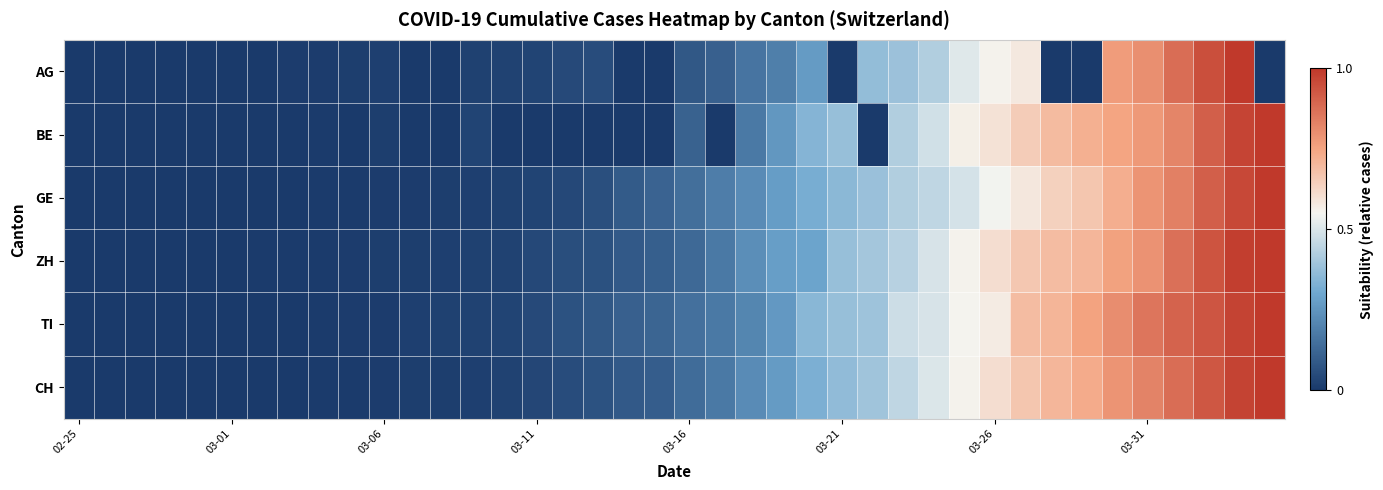

What is the maximum value shown in the chart?

1.0